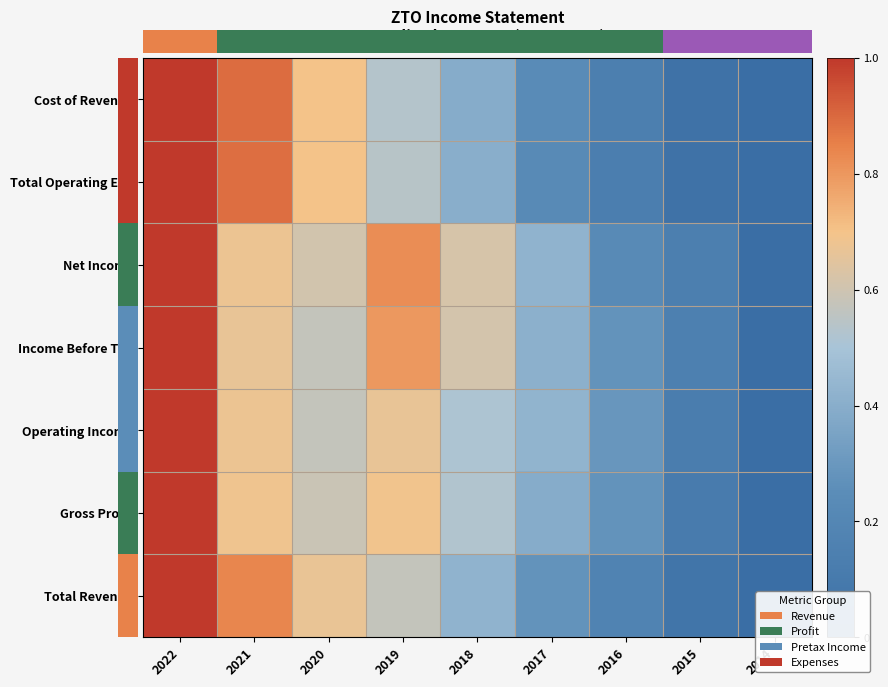

Between 2022 and 2015, which series saw the biggest shift?

Total Operating Exp